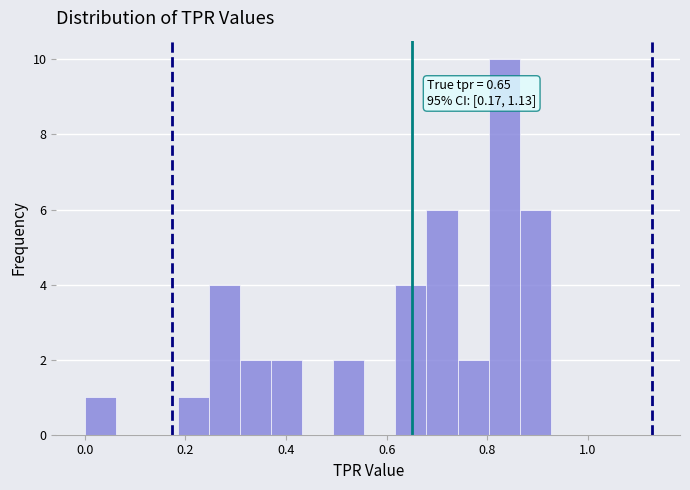

Around what value on the x-axis is the tallest bar? Give the approximate position of its centre, as read against the axis.

0.84